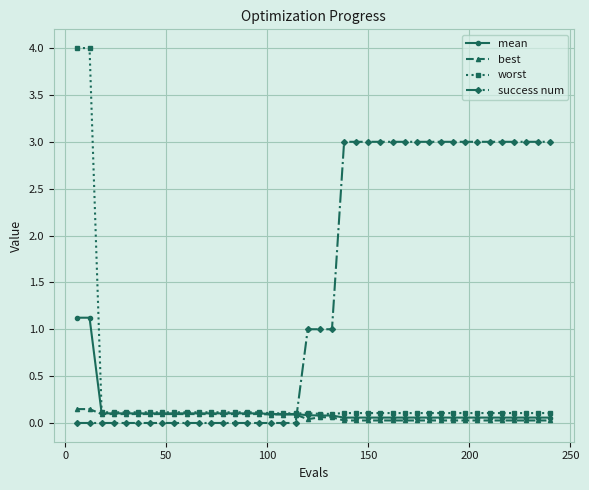

List the series in order of their peak value, highest first.

worst, success num, mean, best